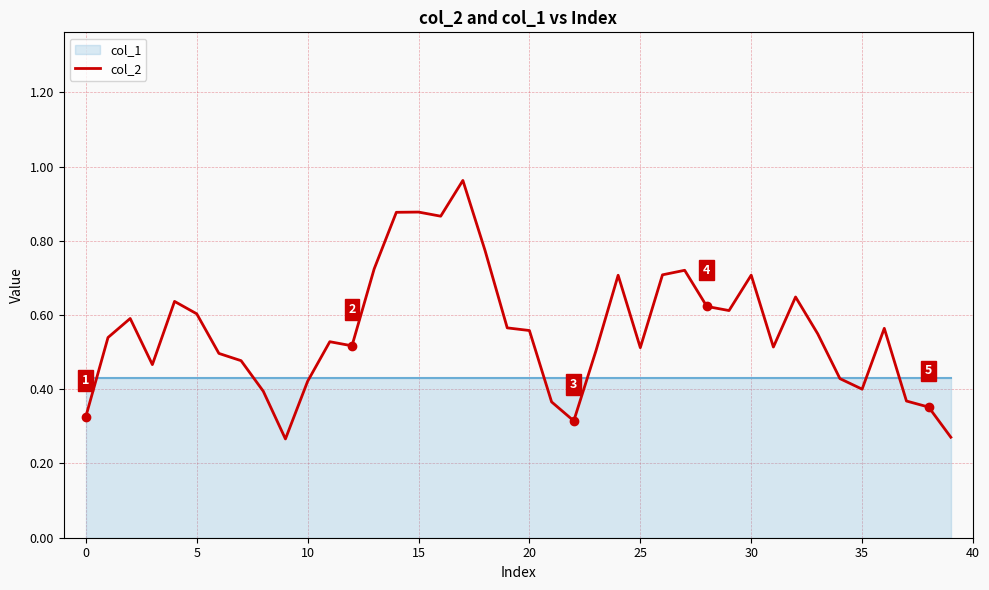

The chart shows a value of 0.9 at 20. True or false?

False